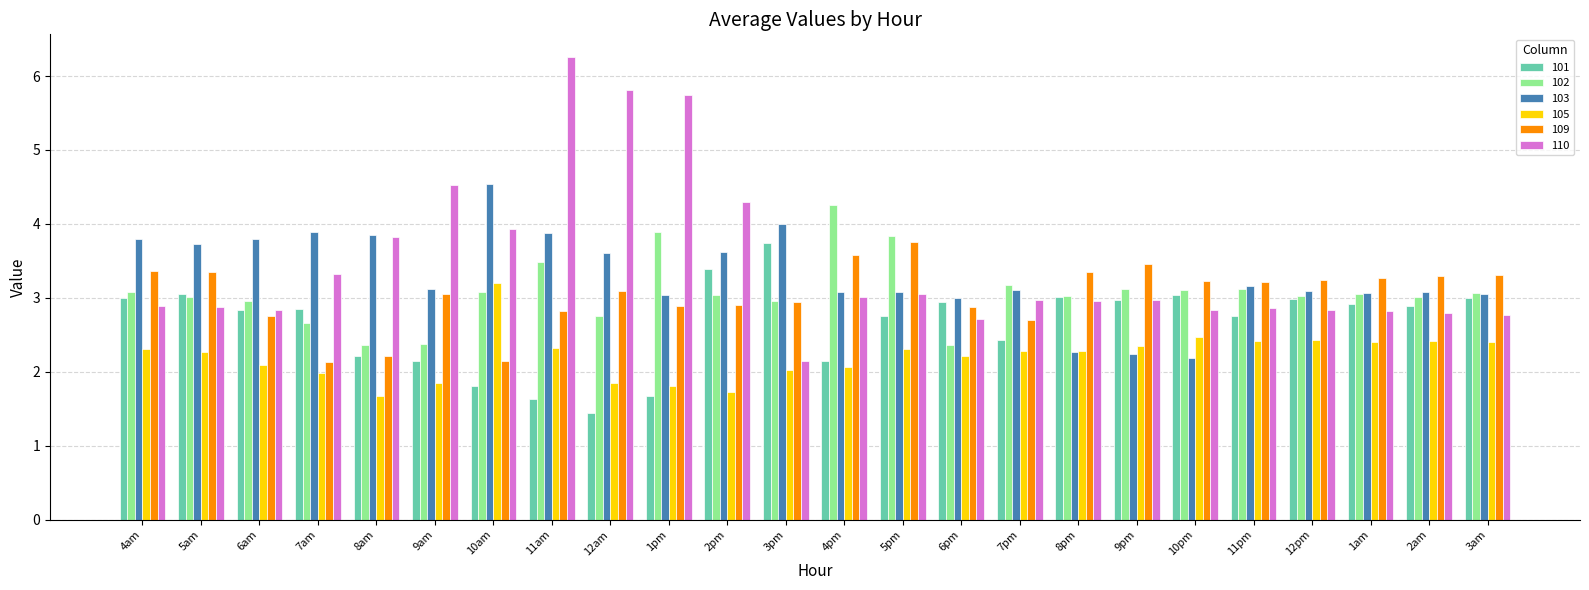

What is the difference between the highest and lowest values at 8pm?

1.1